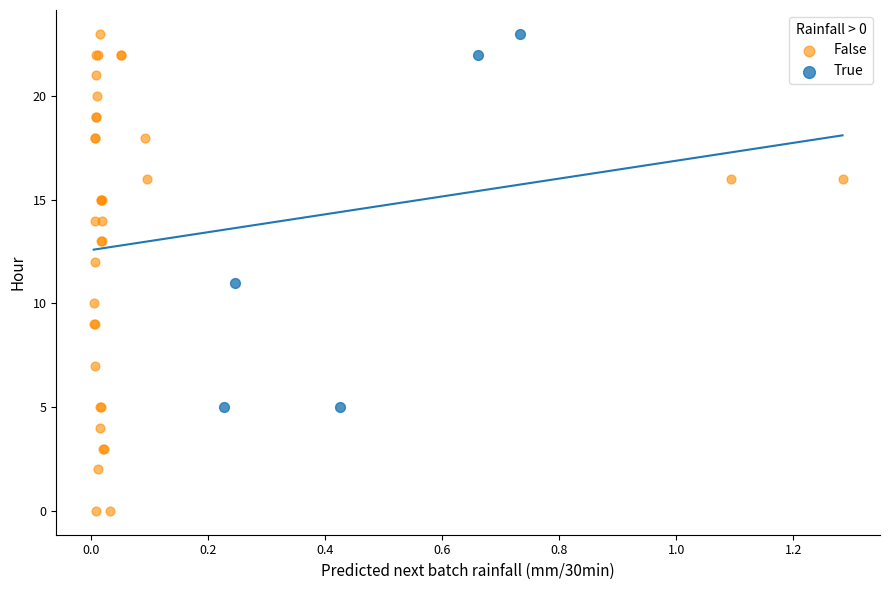

Which series contains the lowest Y value?

False